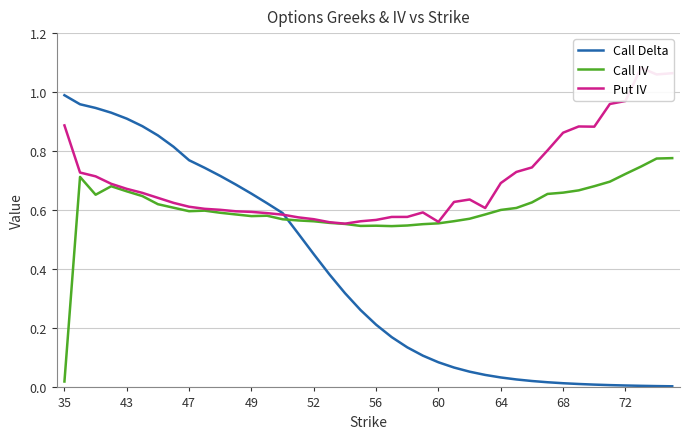

At how many categories does at least one series exceed 0?

40